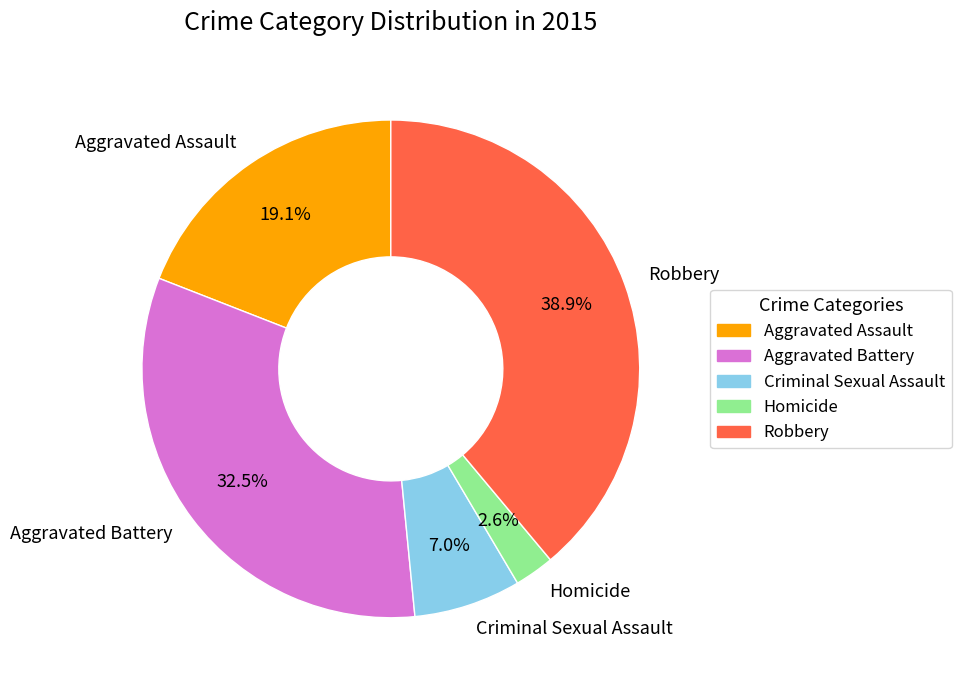

Rank the categories by value from highest to lowest.

Robbery, Aggravated Battery, Aggravated Assault, Criminal Sexual Assault, Homicide